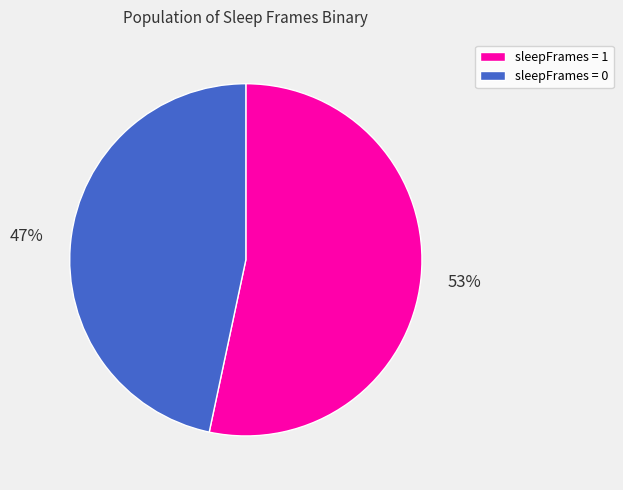

Count the number of slices in the pie.

2